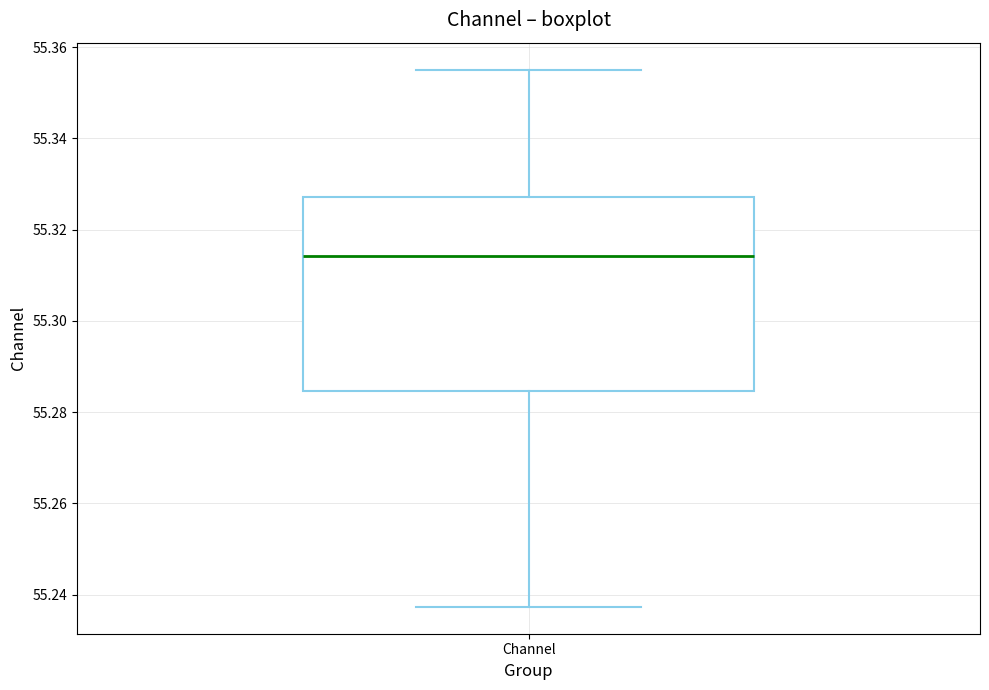

Transcribe this box plot: give where the median line is, the range the box spans, and where the two whiskers end, as read against the y-axis. The values are not printed on the chart, so give them approximately, as read against the axis.

median 55.314, box 55.284 to 55.328, whiskers 55.238 to 55.356